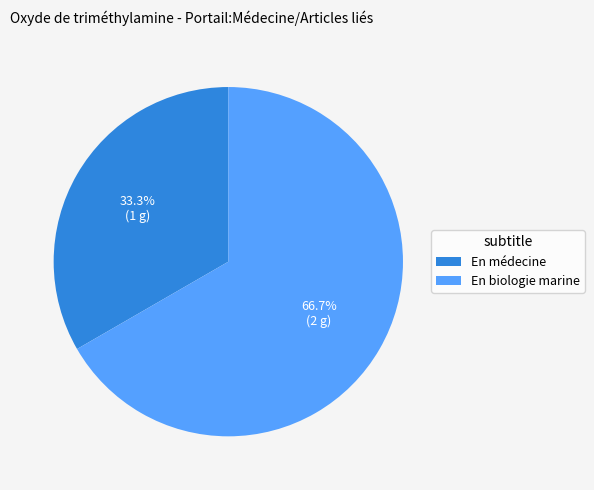

Which has a higher value, En médecine or En biologie marine?

En biologie marine